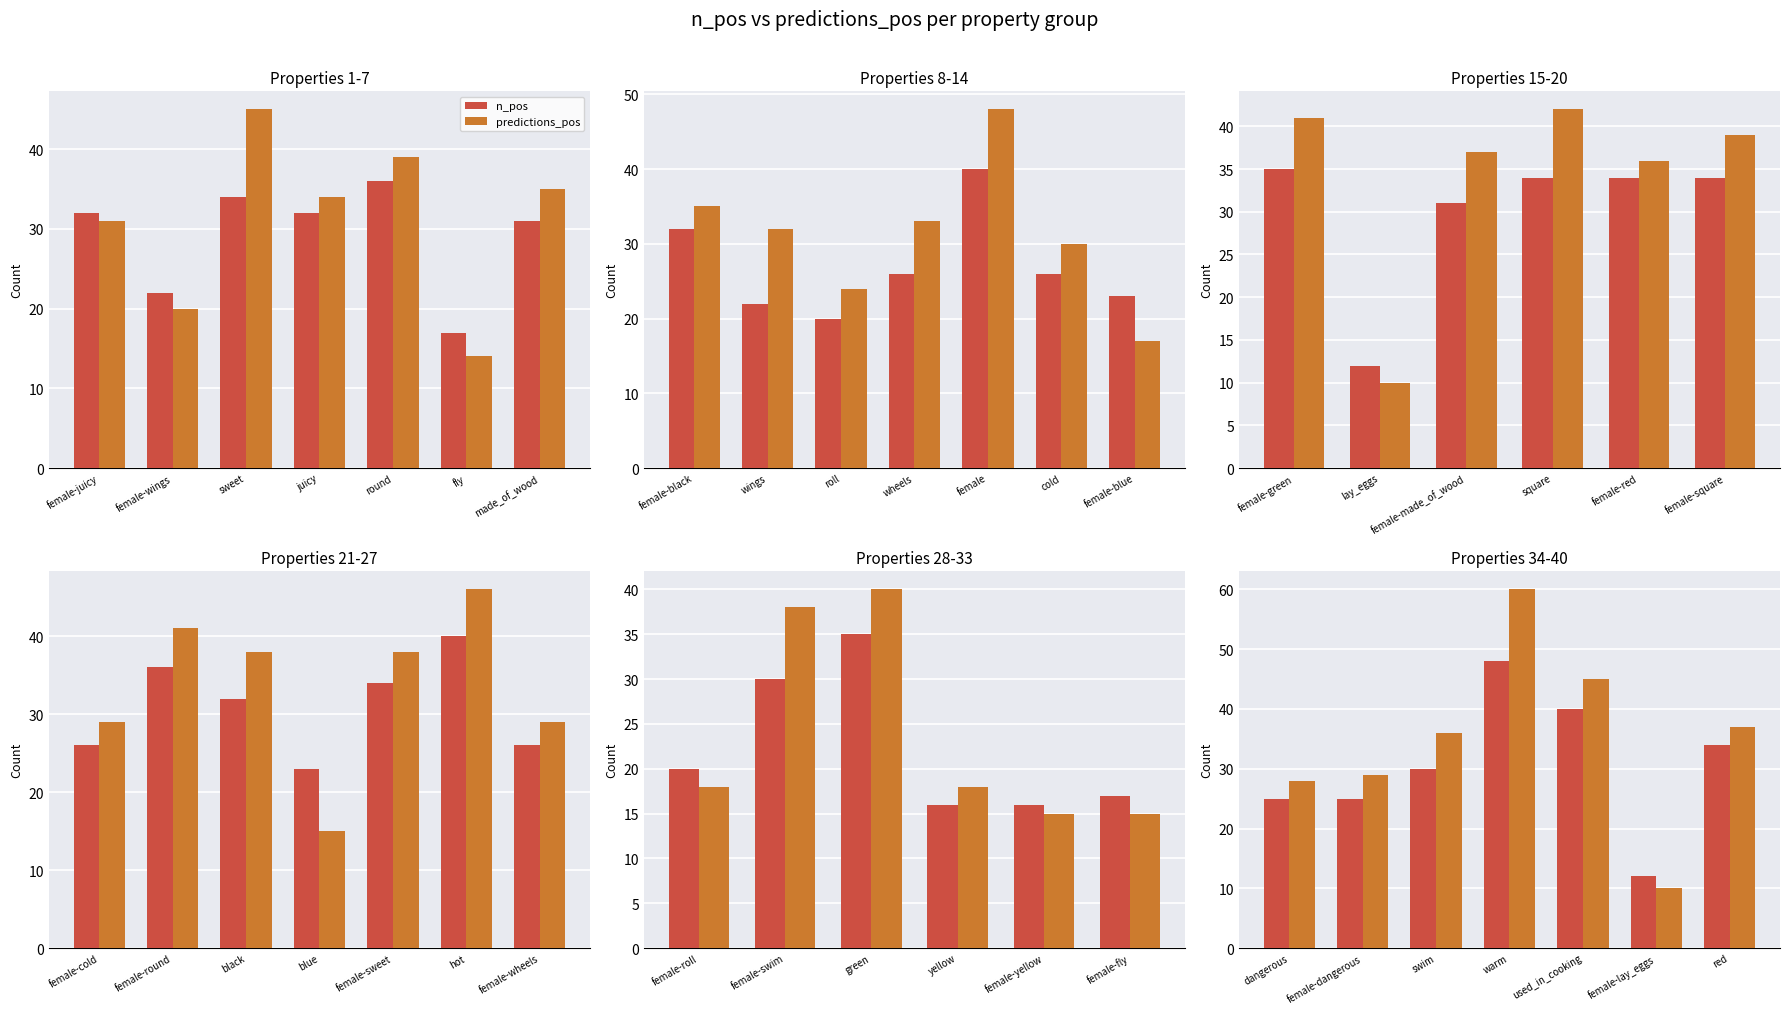

Which series changed the most between female-dangerous and female-lay_eggs?

predictions_pos